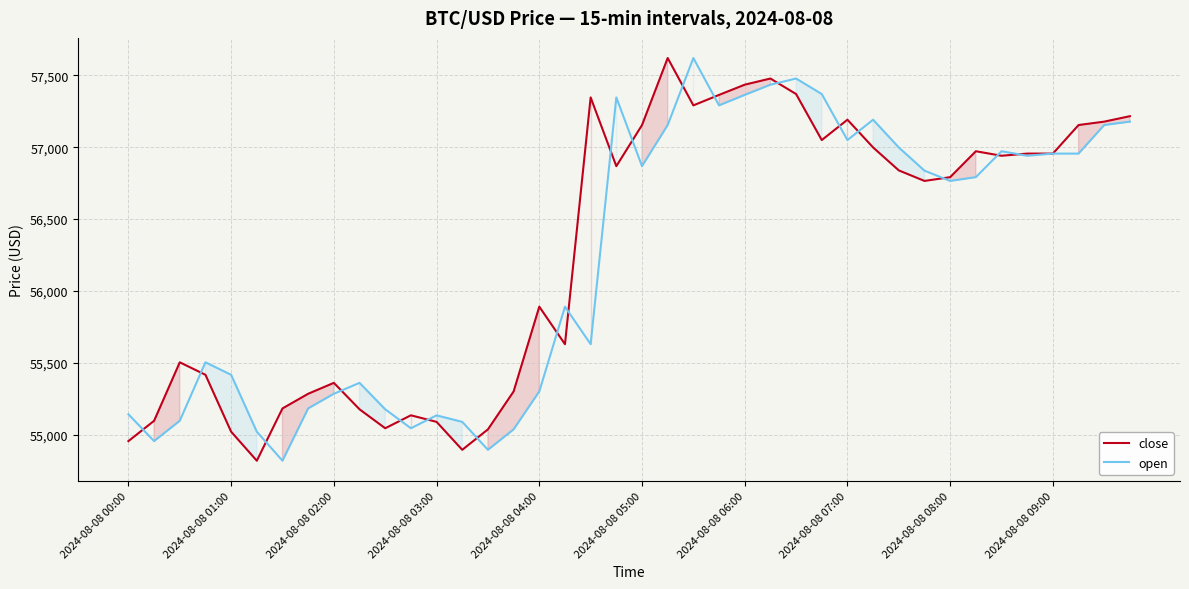

The open series shows 56791.5 at 33. True or false?

True